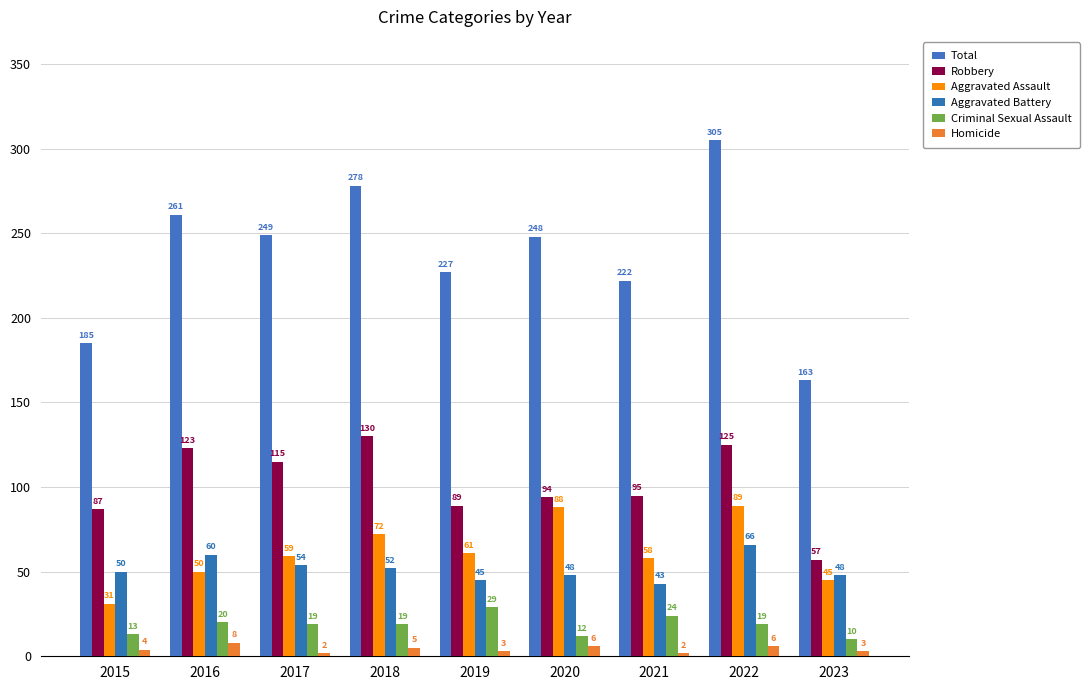

List the series in order of their peak value, lowest first.

Homicide, Criminal Sexual Assault, Aggravated Battery, Aggravated Assault, Robbery, Total